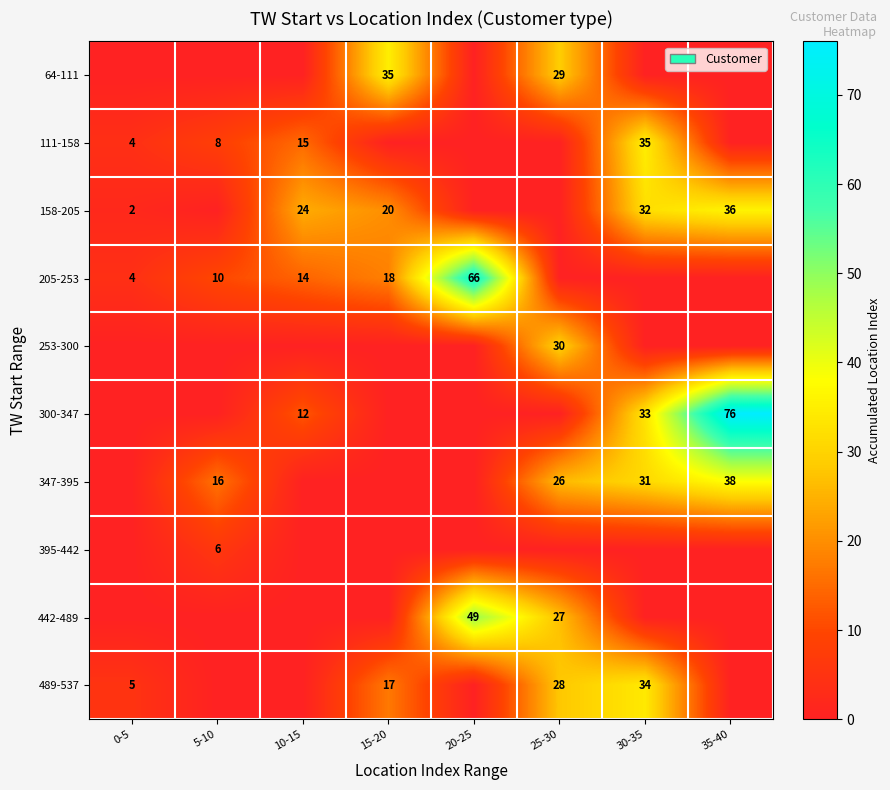

The value of 442-489 at 20-25 is 49. True or false?

True